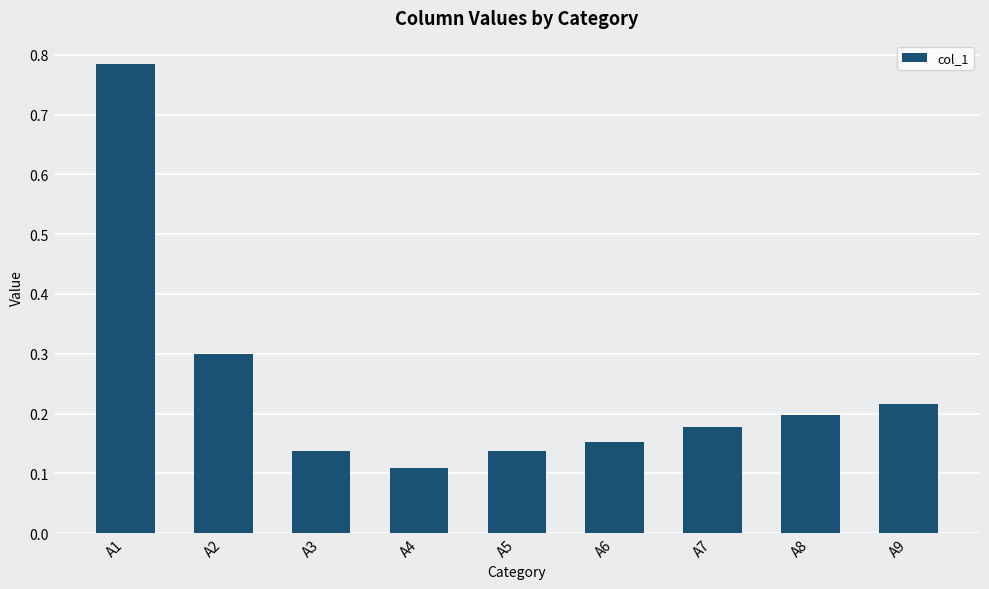

Where is the data nearest to the value 0?

A4